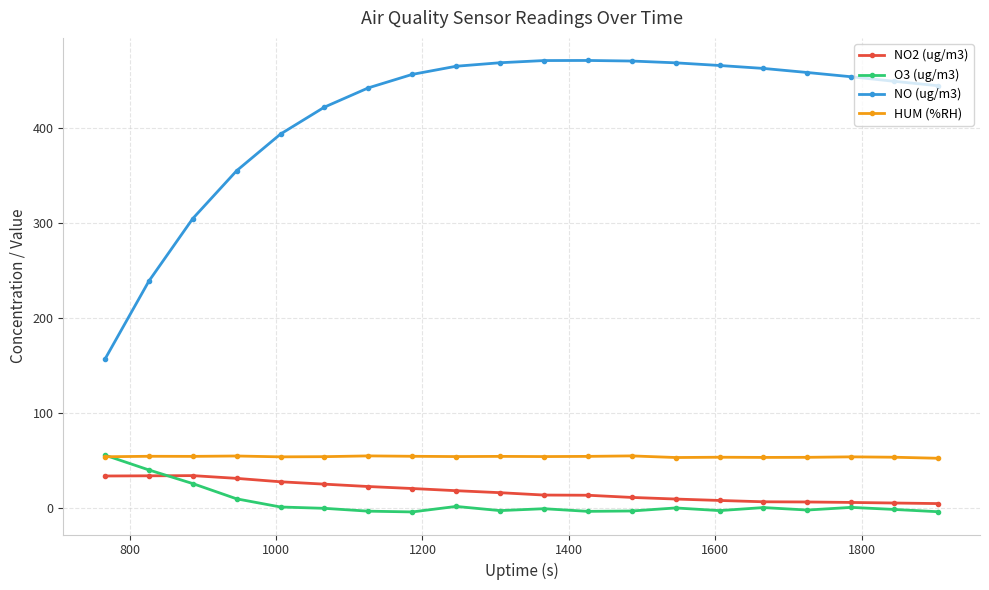

What is the minimum value for NO (ug/m3)?

156.5